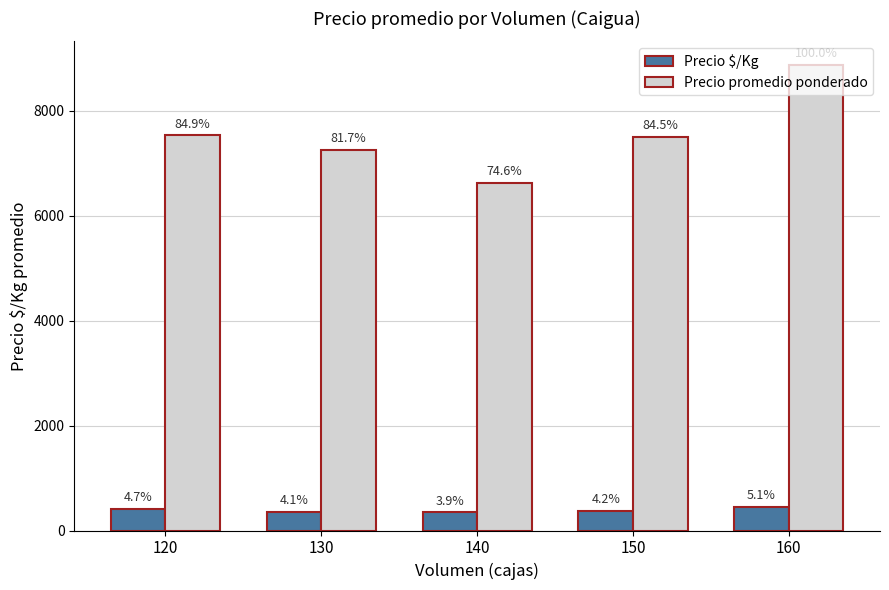

Reading right to left, list all the values displayed in this chart.

Precio $/Kg: 160=454	150=375	140=346	130=362	120=415
Precio promedio ponderado: 160=8875	150=7500	140=6625	130=7250	120=7531